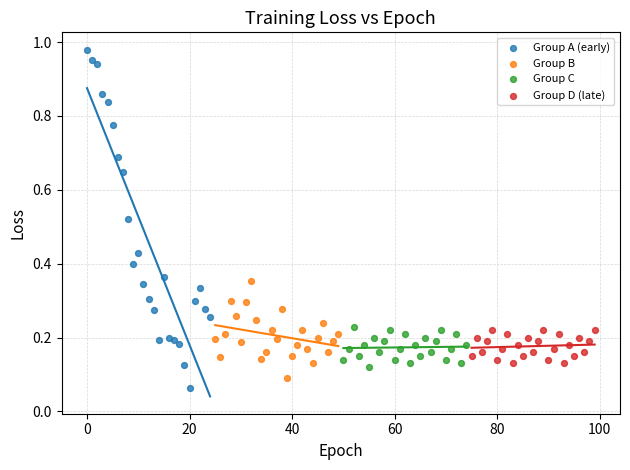

Which series contains the highest Y value?

Group A (early)